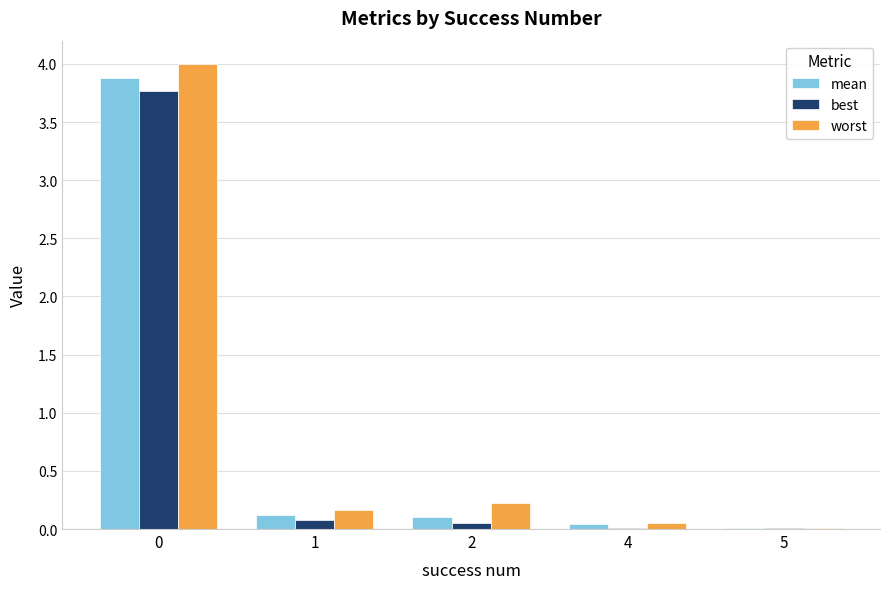

What is the highest value of the mean series?

3.9